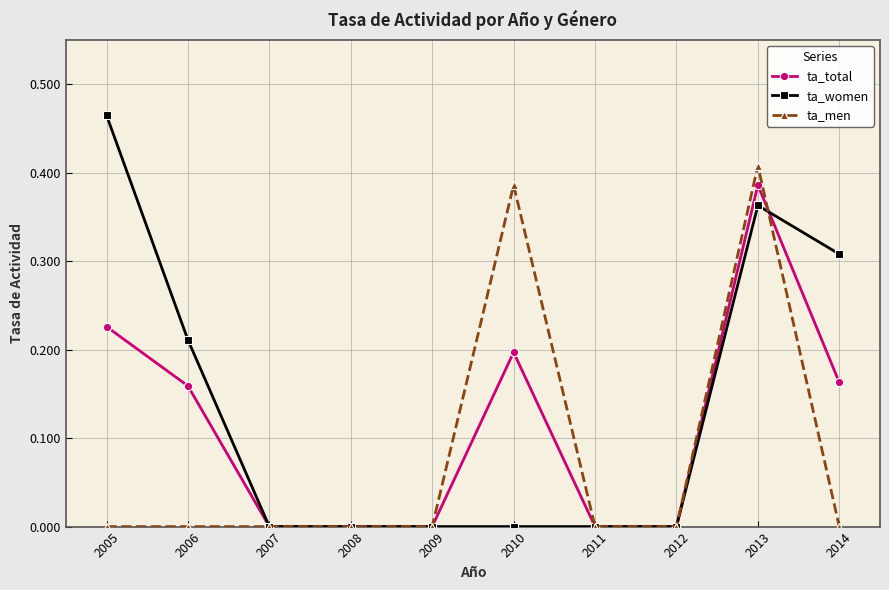

The ta_total series shows 0.1 at 2012. True or false?

False